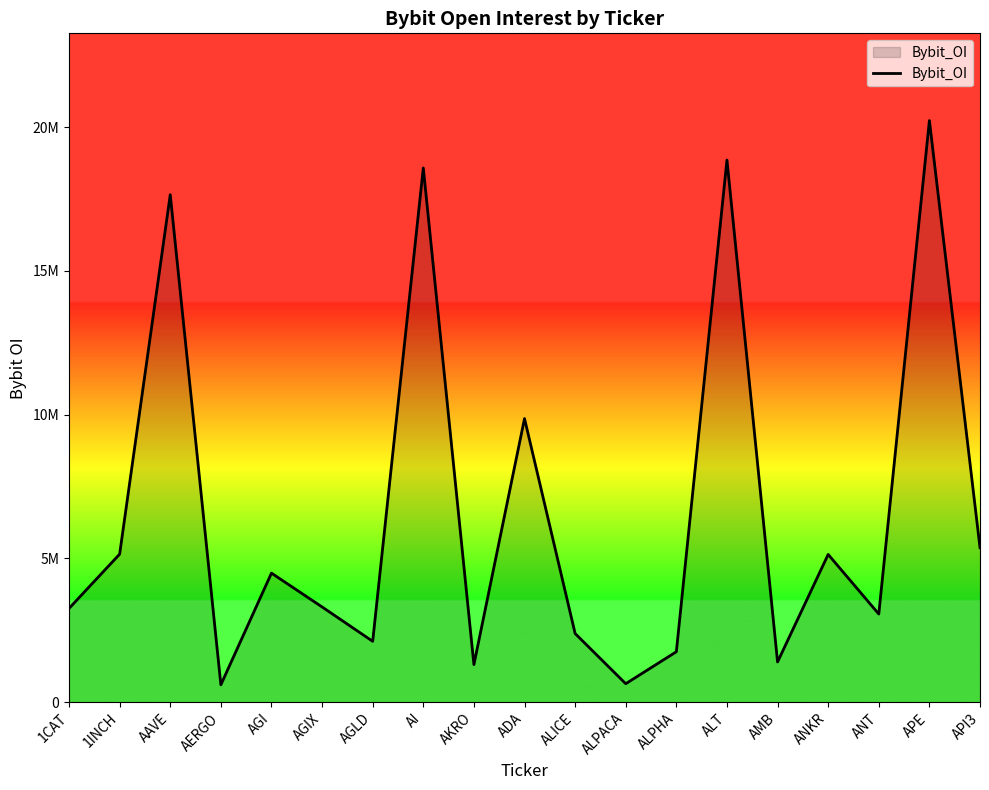

What is the difference between the values at ALT and AGIX?

15545719